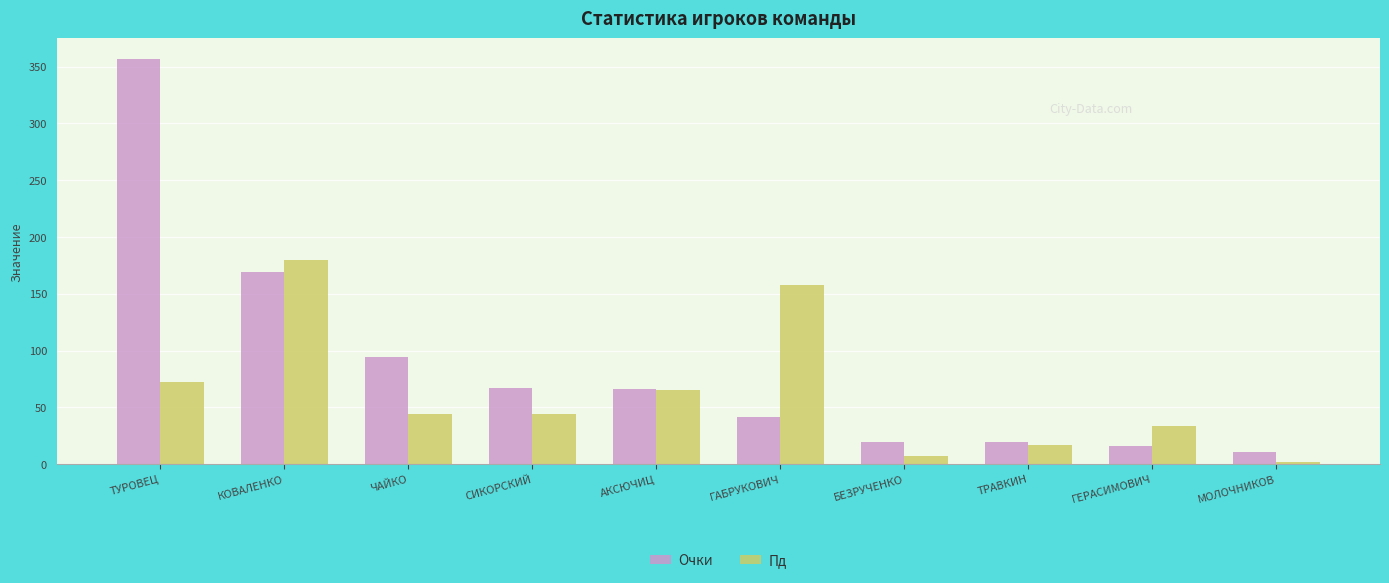

At which category is the sum across all series the highest?

ТУРОВЕЦ